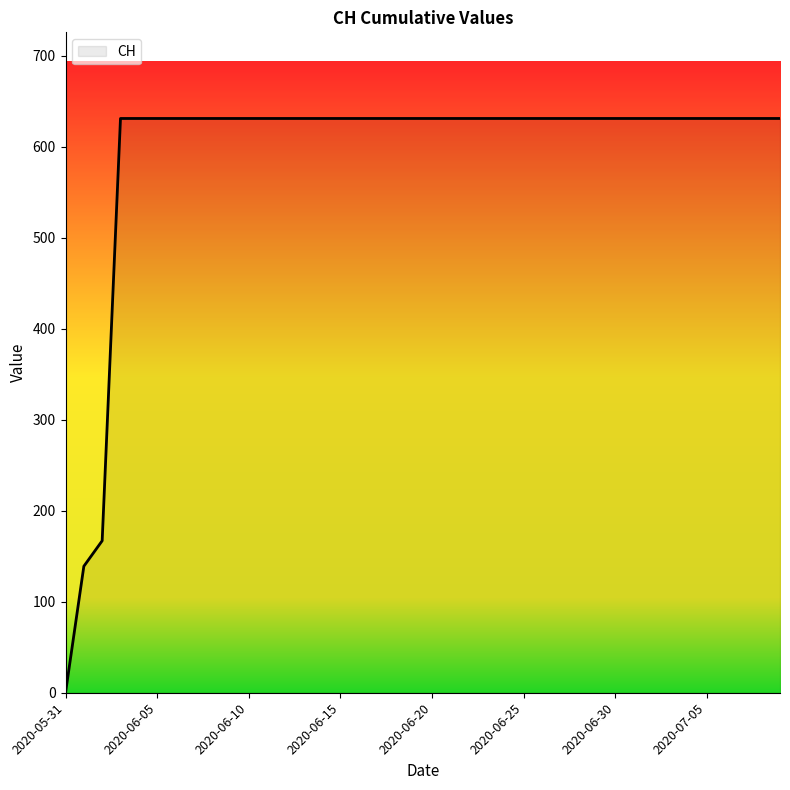

True or false: there are more than 2 points higher than both neighbors.

False